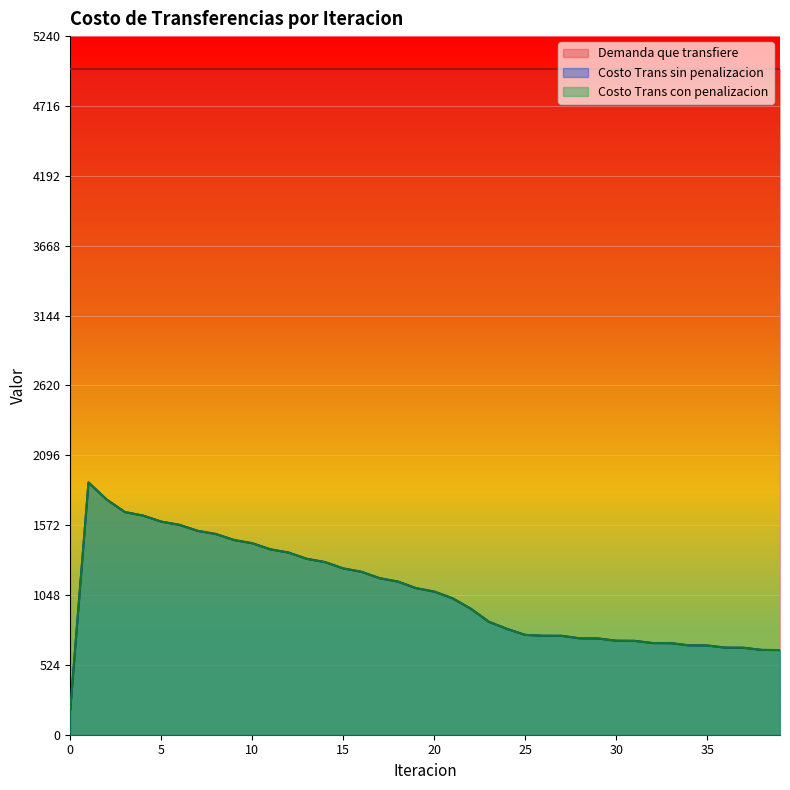

How many data points in Costo Trans con penalizacion are above 1073?

20